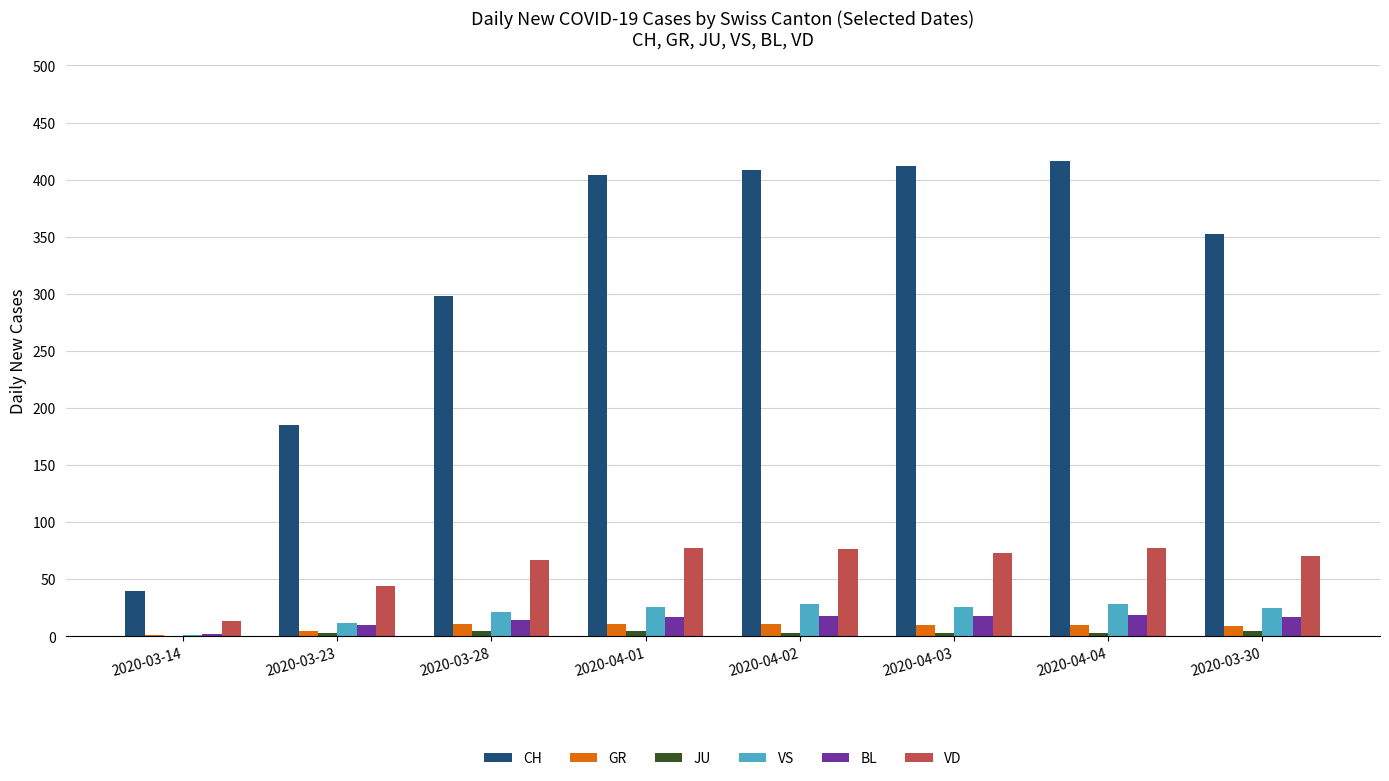

What is the sum of all BL values?

115